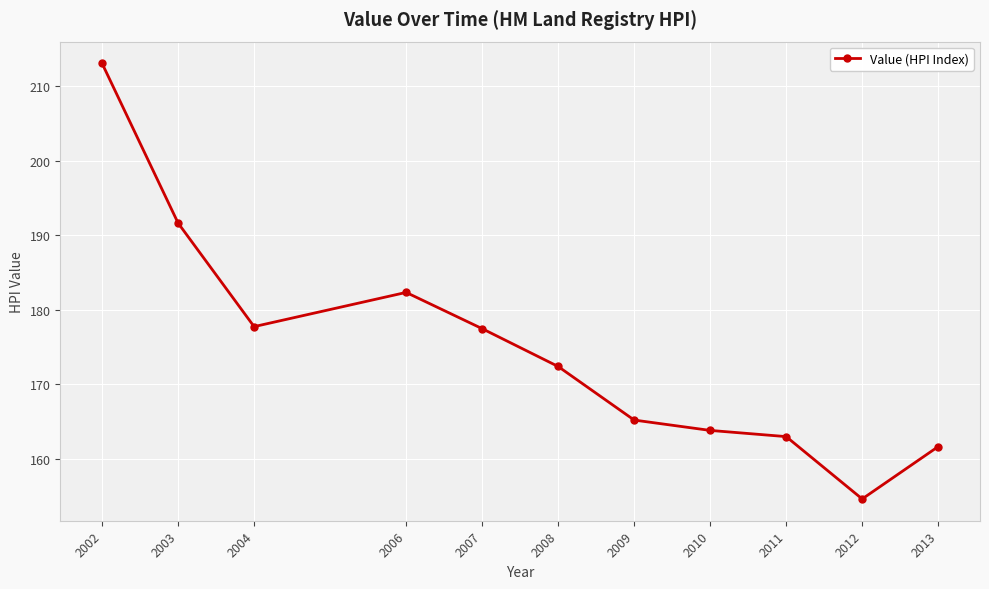

What is the ratio of the value at 2002 to the value at 2013?

1.3